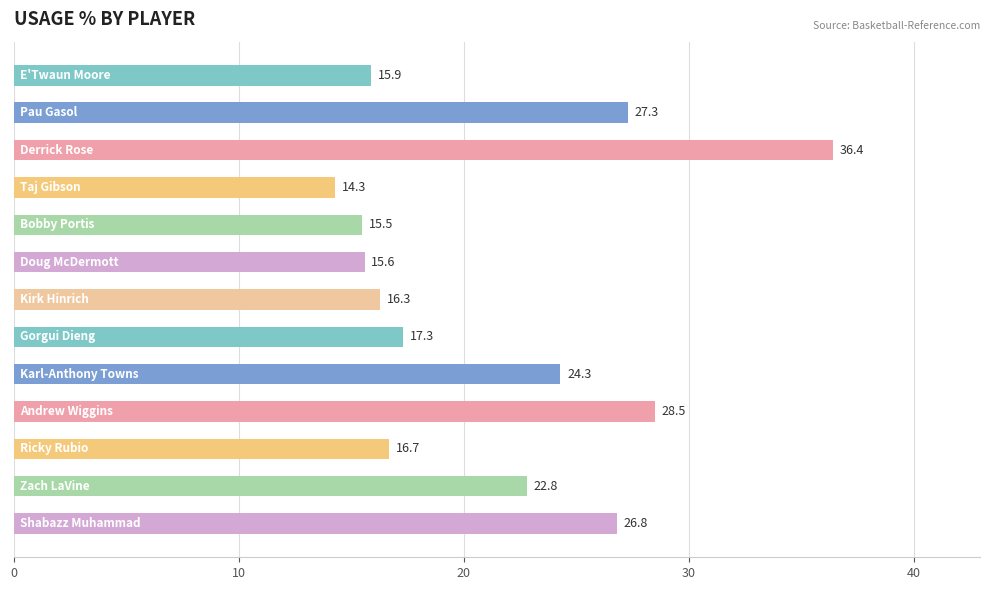

What is the average value?

21.4